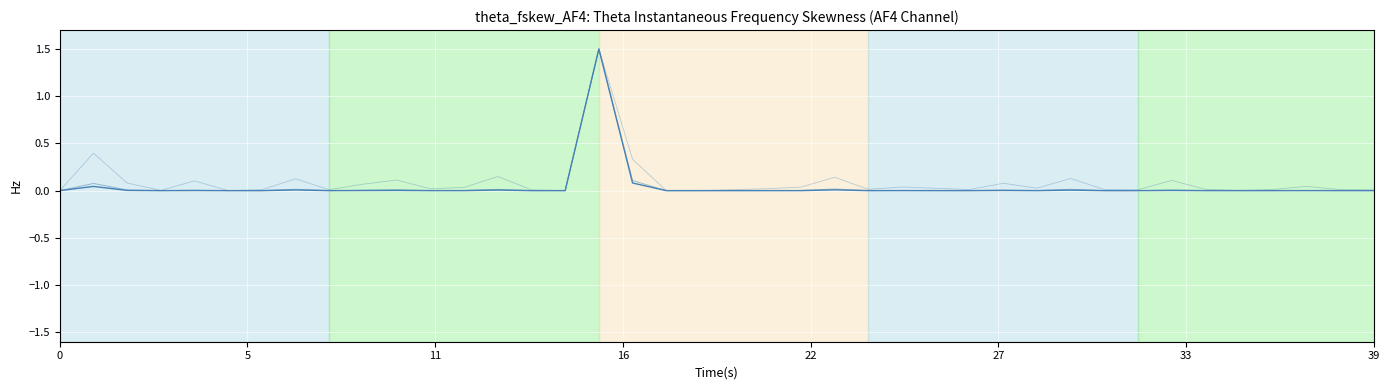

How many lines are shown in the chart?

3